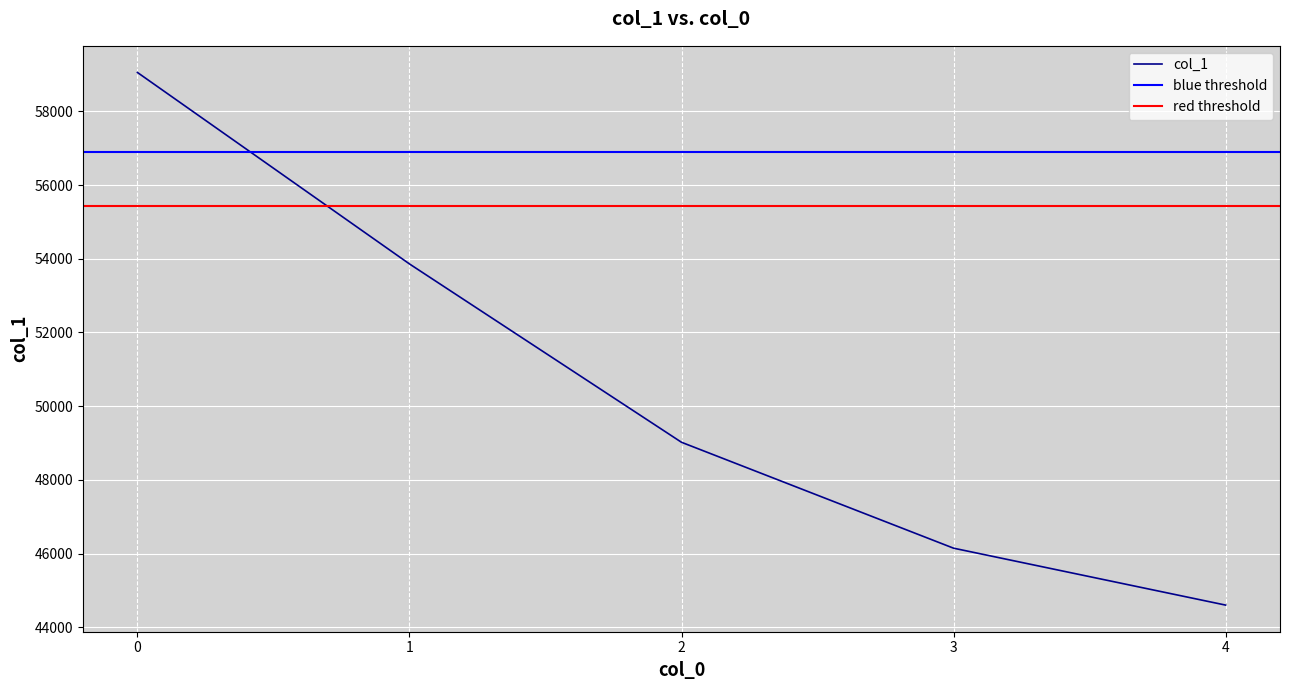

Reading left to right, list all the values displayed in this chart.

0=59054	1=53859	2=49020	3=46147	4=44603